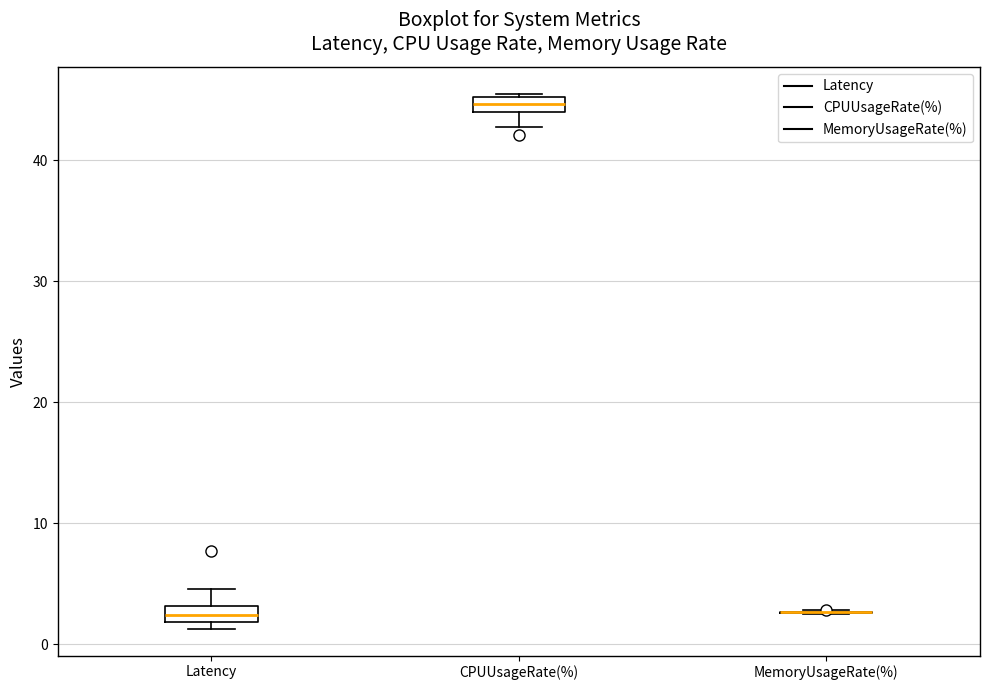

Where does the upper whisker of the box for Latency end on the y-axis? The values are not printed on the chart, so give them approximately, as read against the axis.

5